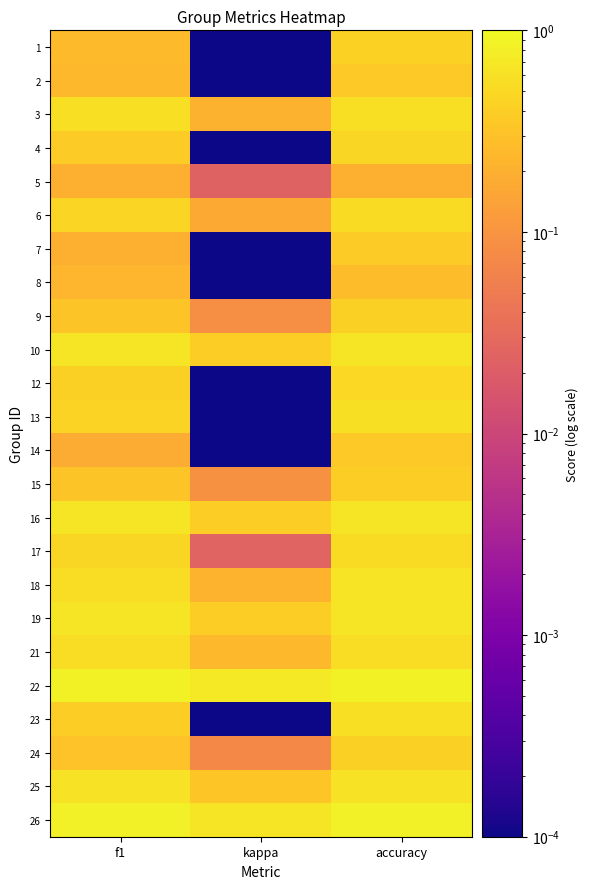

What is the difference between the highest and lowest values at kappa?

0.7